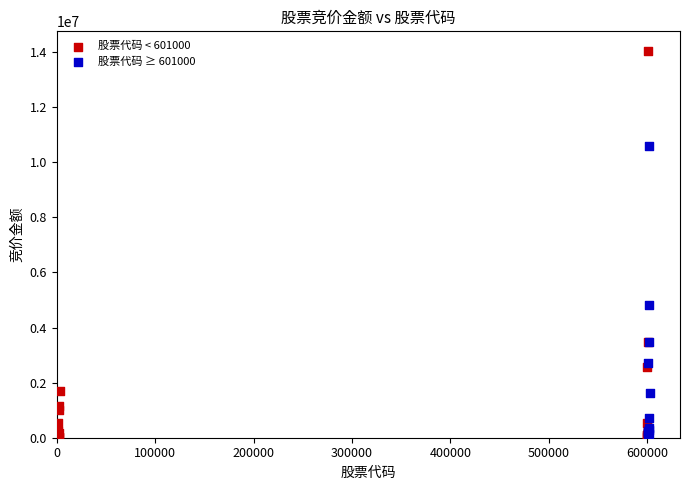

What are all the series names shown in the legend?

股票代码 < 601000, 股票代码 ≥ 601000